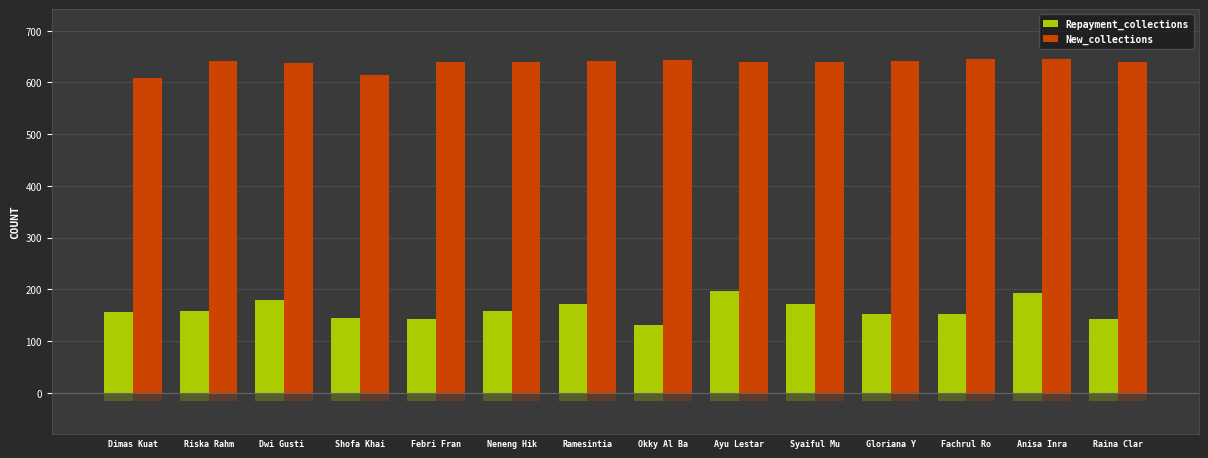

Which has a higher value, Raina Clar or Ramesintia?

Ramesintia